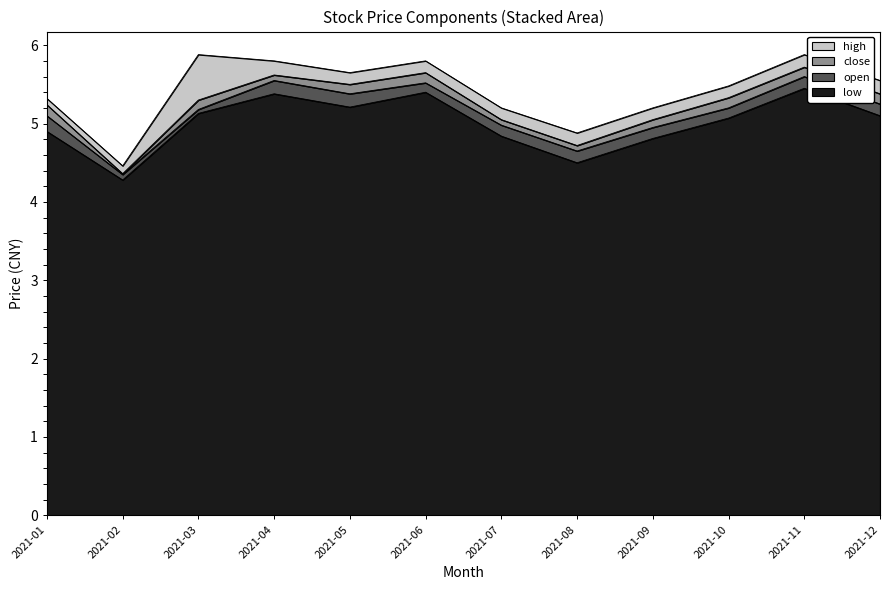

In low, how many points are lower than both neighbors (excluding endpoints)?

3